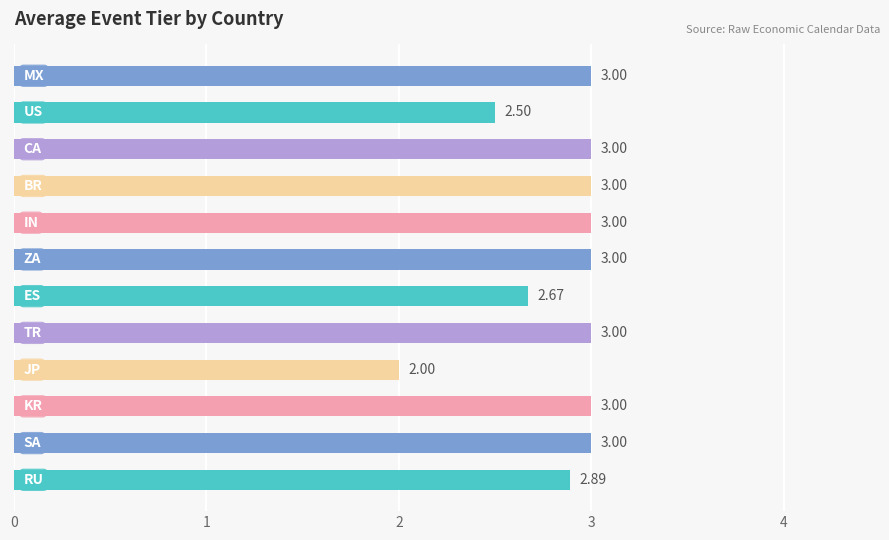

What is the smallest value displayed?

2.0